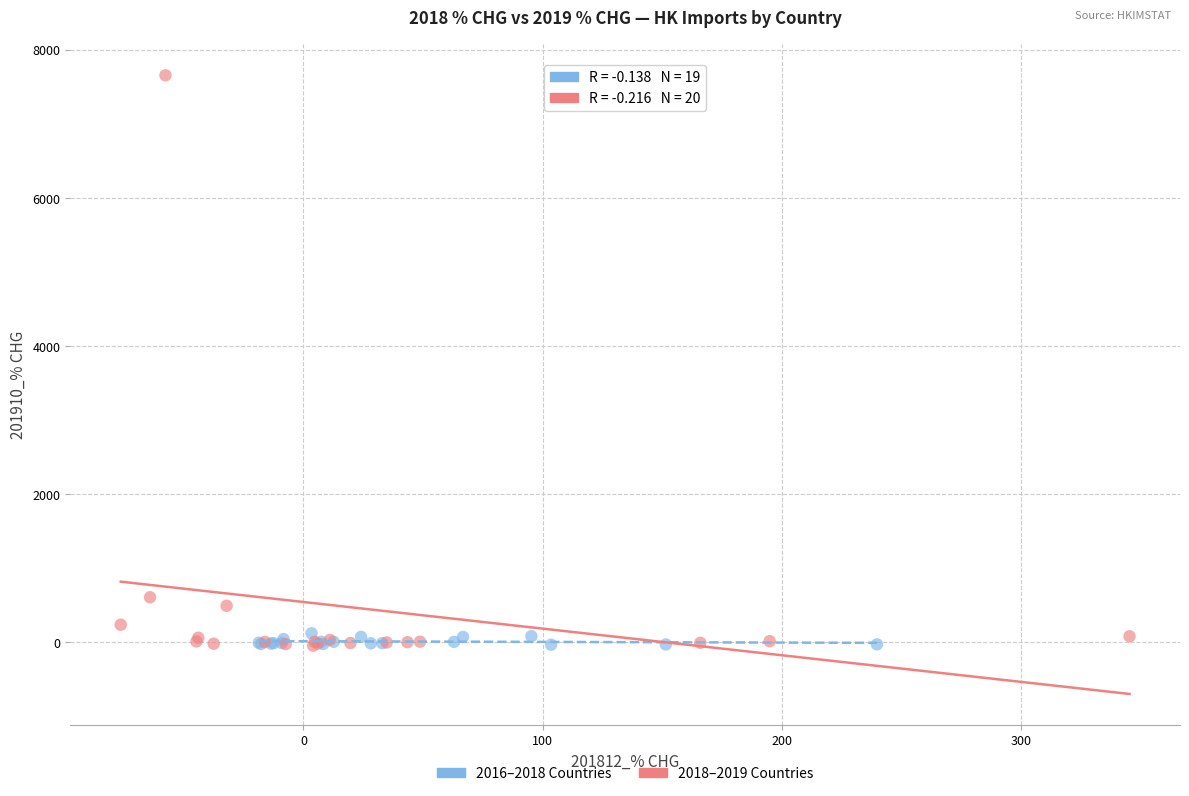

Which series contains the highest Y value?

2018–2019 Countries